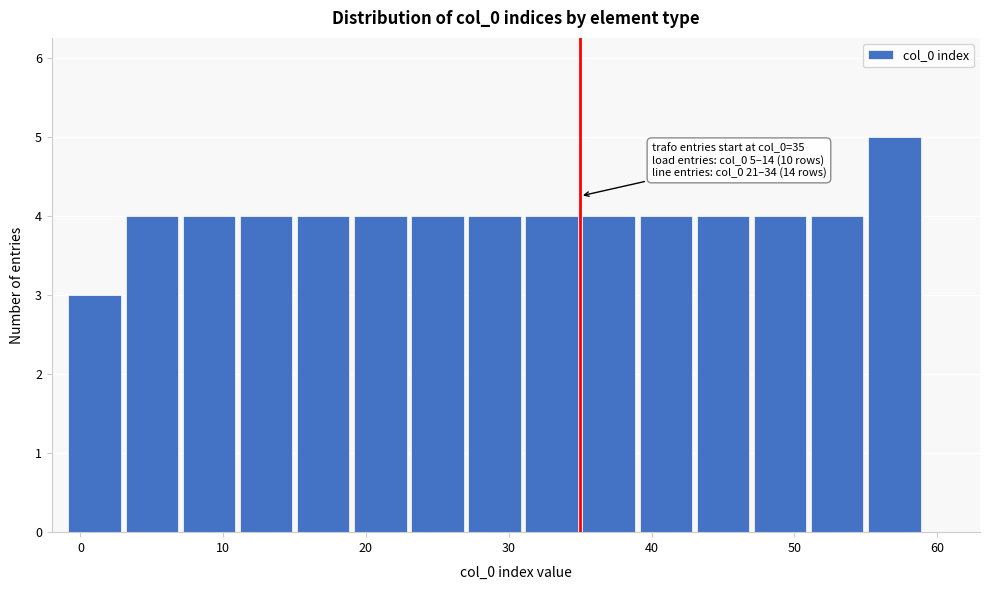

Which range on the x-axis has the tallest bar?

55 to 59